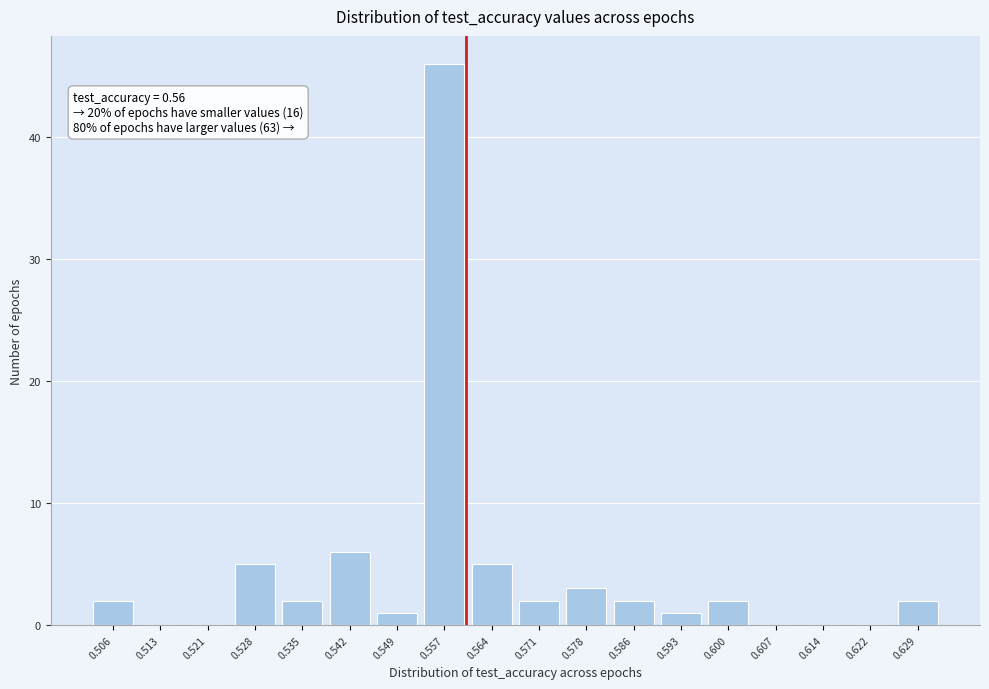

Over which range of the x-axis is the bar tallest?

0.553 to 0.560